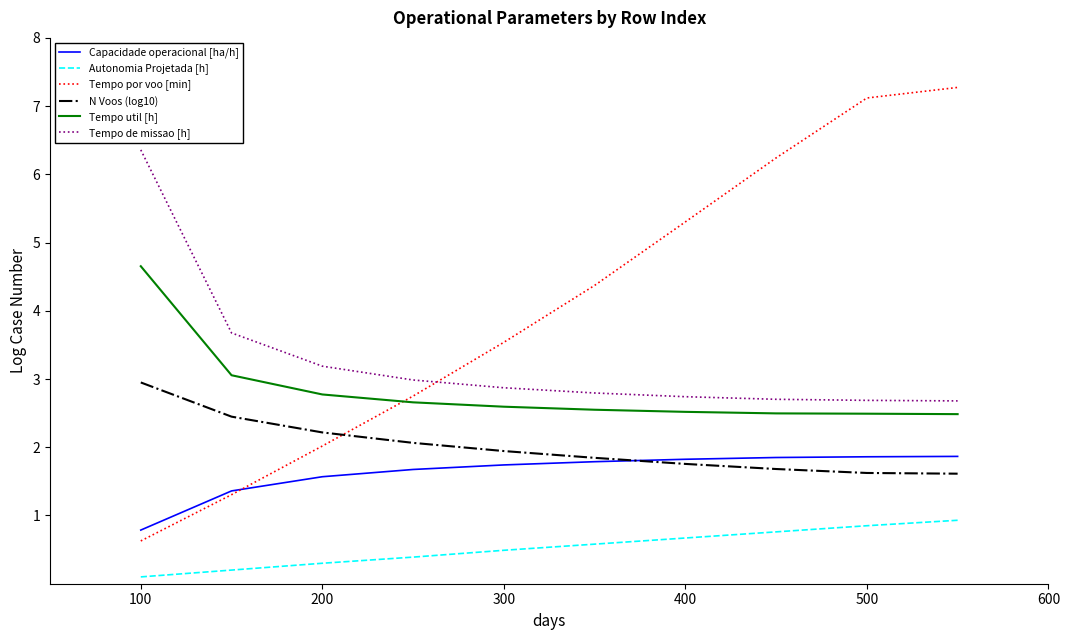

What is the greatest value displayed?

7.3